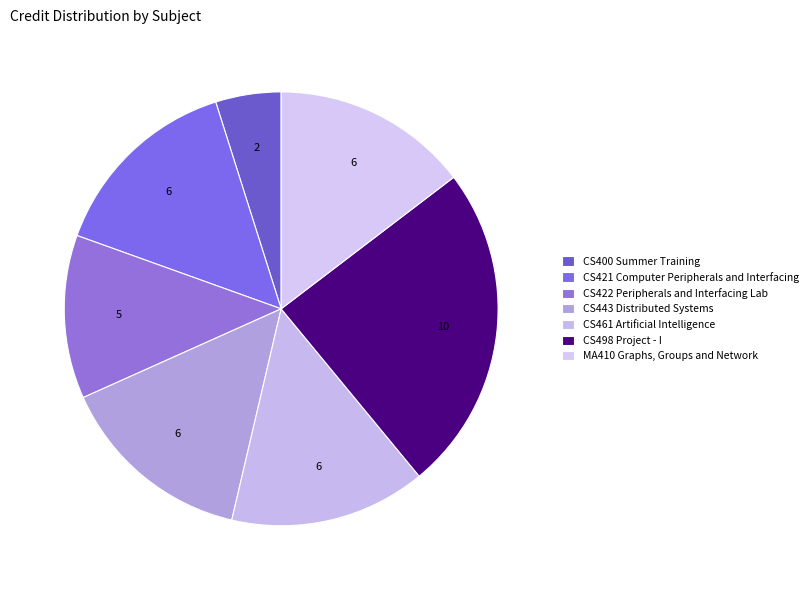

Count the number of slices in the pie.

7